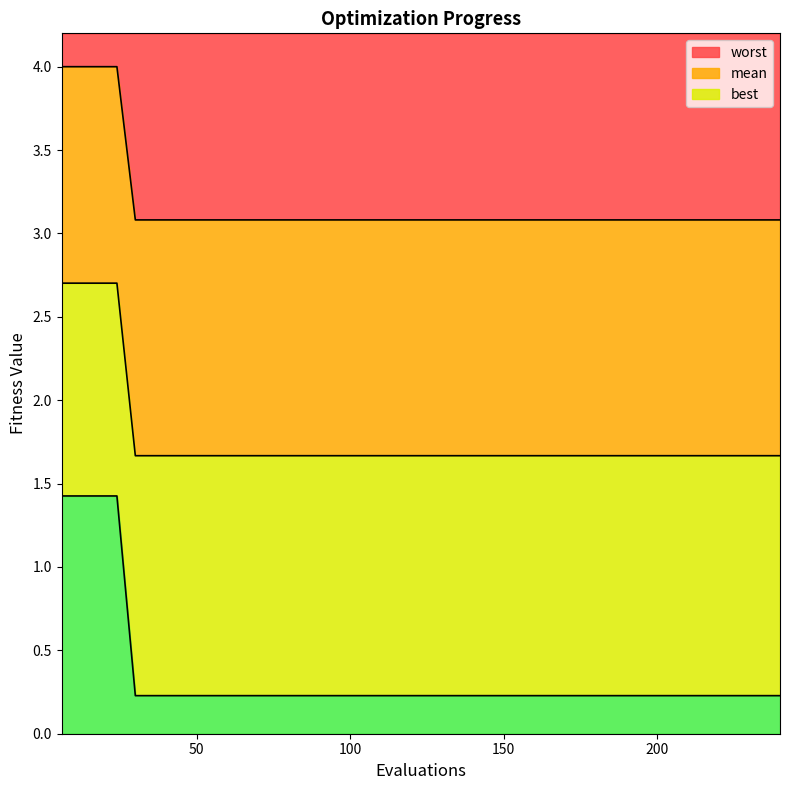

Count the best values in the range 1 to 2.

36